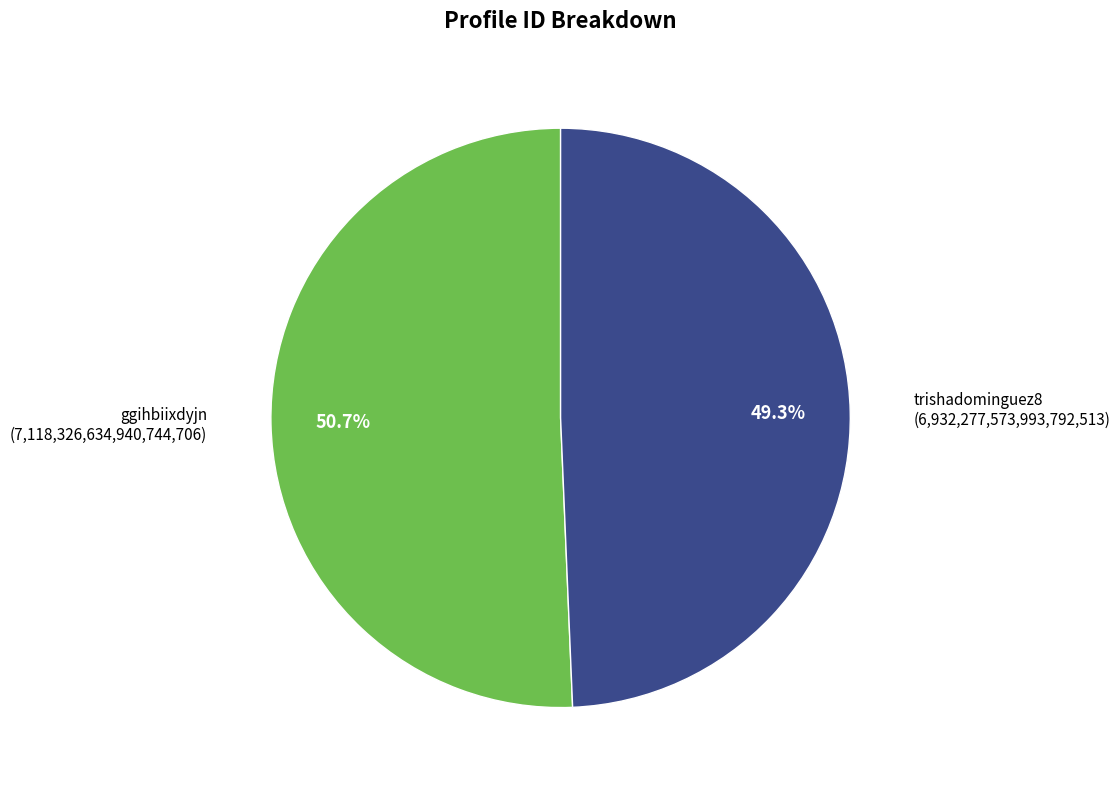

Is there a majority slice in this chart?

Yes